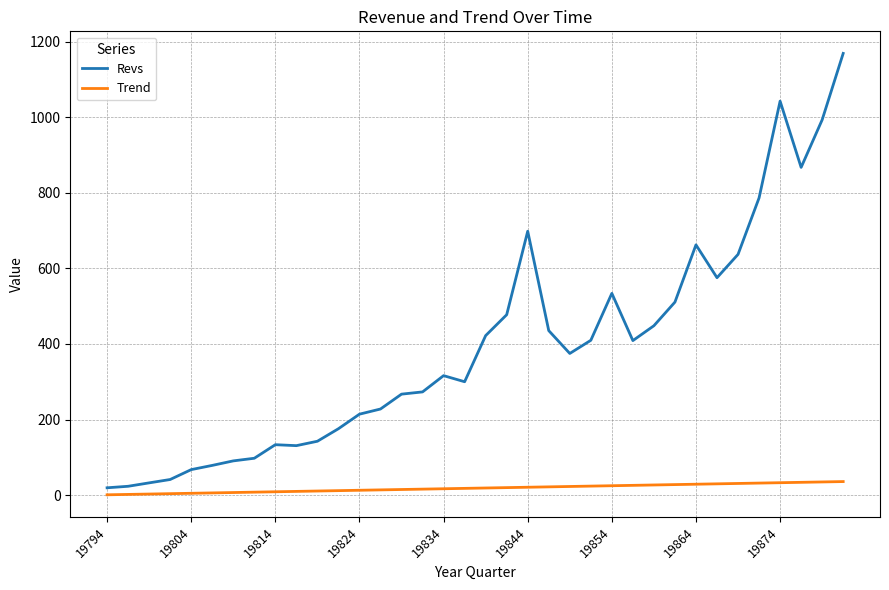

What is the greatest value displayed?

1168.7